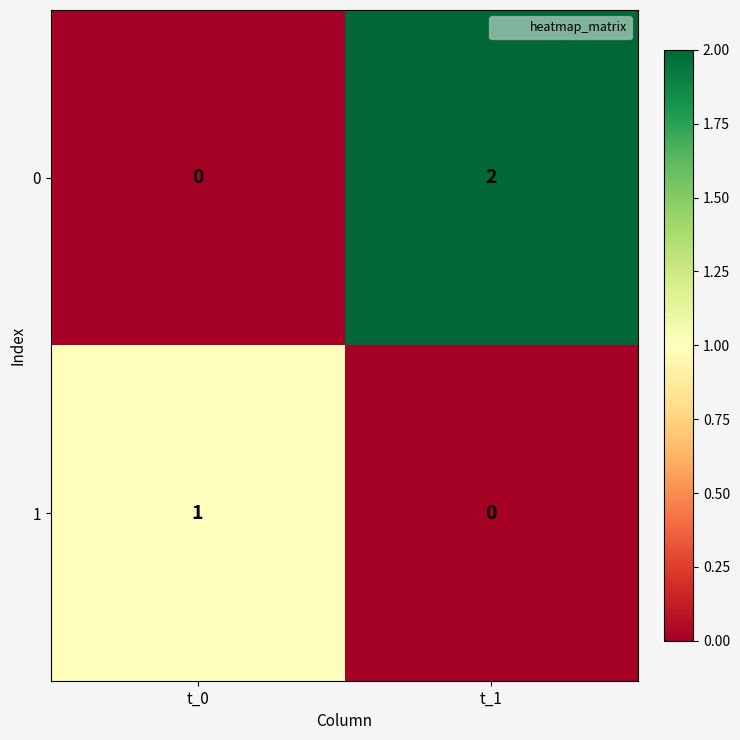

What is the maximum value shown in the chart?

2